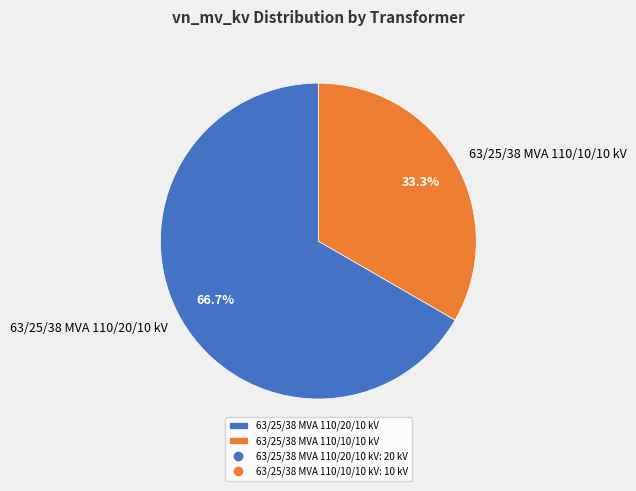

To the nearest percent, what is the combined percentage of 63/25/38 MVA 110/20/10 kV and 63/25/38 MVA 110/10/10 kV?

100%